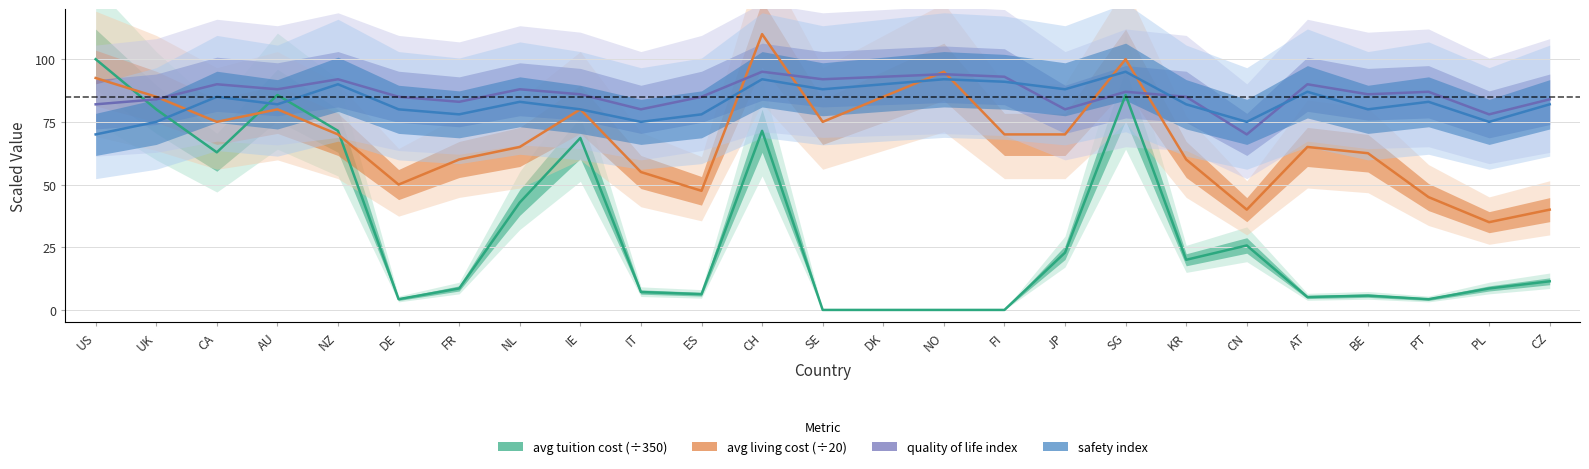

Reading left to right, what are all the values shown in this chart?

average tuition cost: 100.0	80.0	62.9	85.7	71.4	4.3	8.6	42.9	68.6	7.1	6.3	71.4	0.0	0.0	0.0	0.0	22.9	85.7	20.0	25.7	5.1	5.7	4.3	8.6	11.4
average living cost: 92.5	85.0	75.0	80.0	70.0	50.0	60.0	65.0	80.0	55.0	47.5	110.0	75.0	85.0	95.0	70.0	70.0	100.0	60.0	40.0	65.0	62.5	45.0	35.0	40.0
quality of life index: 82.0	84.0	90.0	88.0	92.0	85.0	83.0	88.0	86.0	80.0	85.0	95.0	92.0	93.0	94.0	93.0	80.0	87.0	85.0	70.0	90.0	86.0	87.0	78.0	84.0
safety index: 70.0	75.0	85.0	82.0	90.0	80.0	78.0	83.0	80.0	75.0	78.0	92.0	88.0	90.0	92.0	91.0	88.0	95.0	82.0	75.0	87.0	80.0	83.0	75.0	82.0